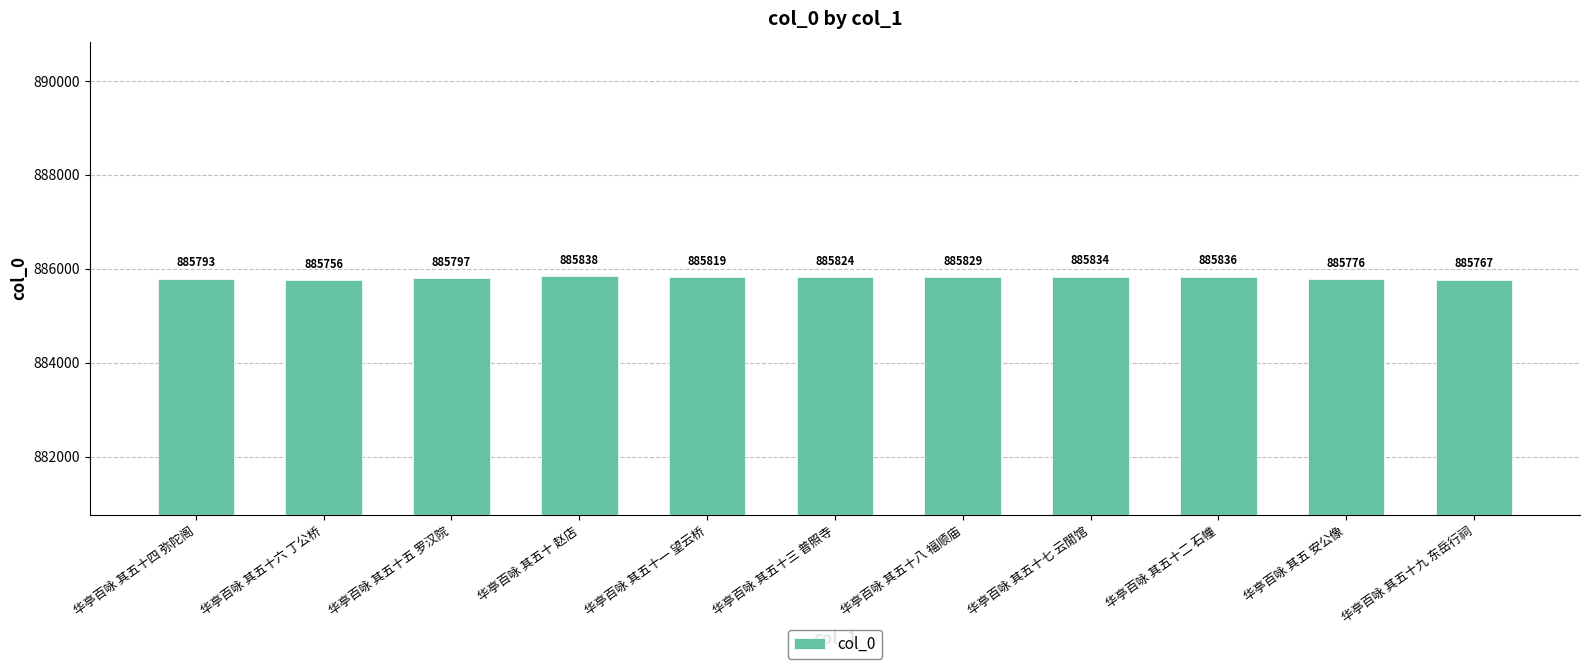

At which label is the value closest to 885797?

华亭百咏 其五十五 罗汉院